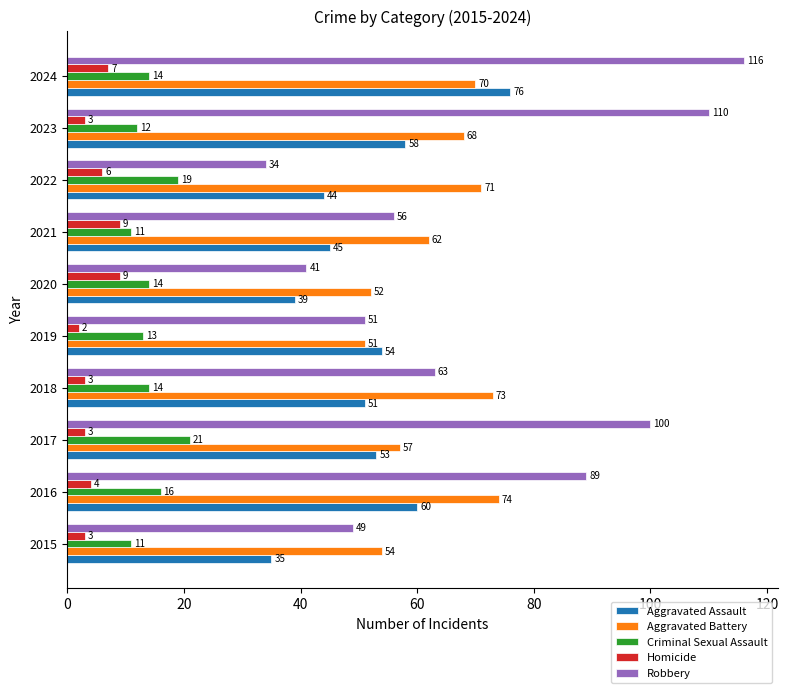

What is the average value of the Homicide series?

5